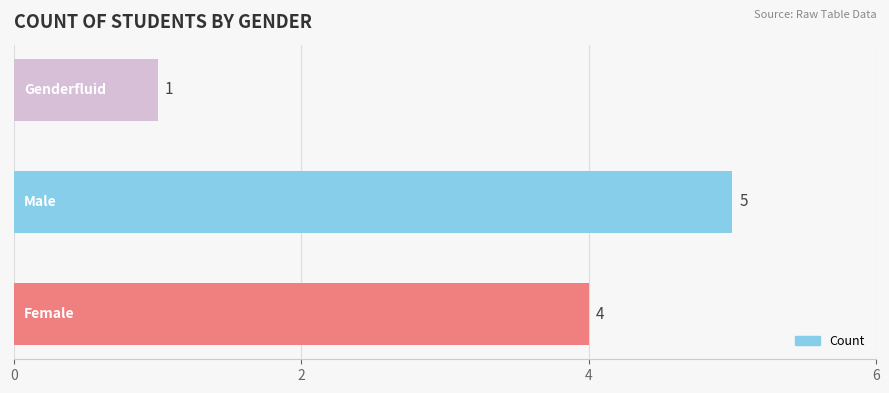

How many data points are less than 4?

1